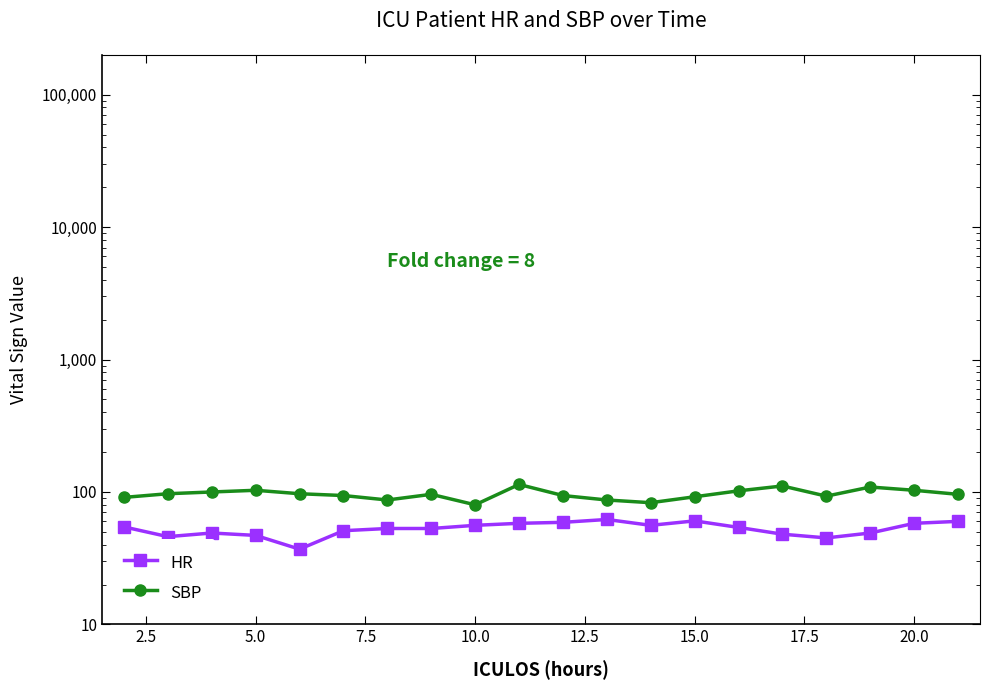

What are all the series names shown in the legend?

HR, SBP